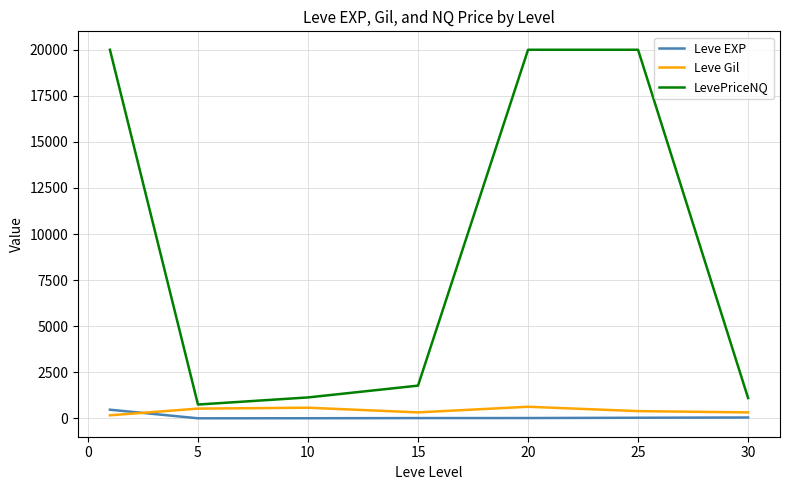

What is the average value of the Leve EXP series?

83.4